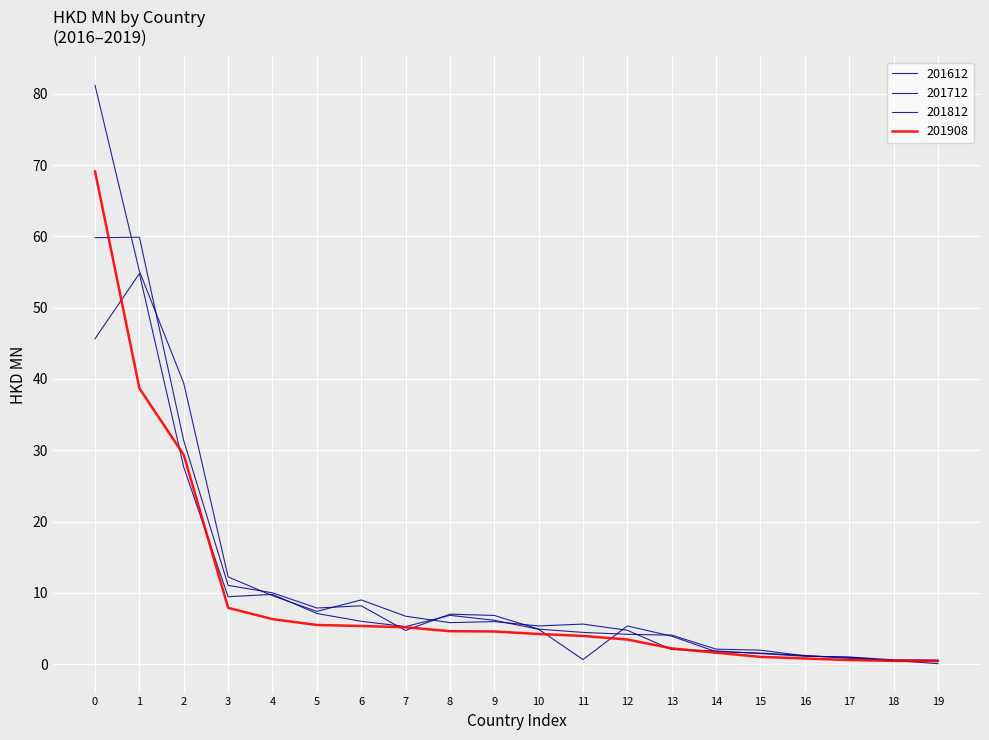

Which series has the largest total across all categories?

201812